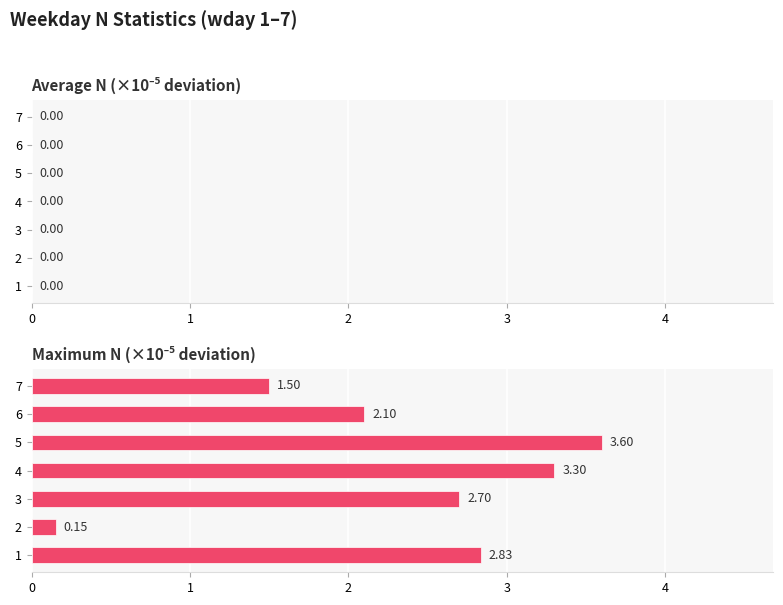

At 3, list the series in order from largest to smallest.

Maximum N, Average N